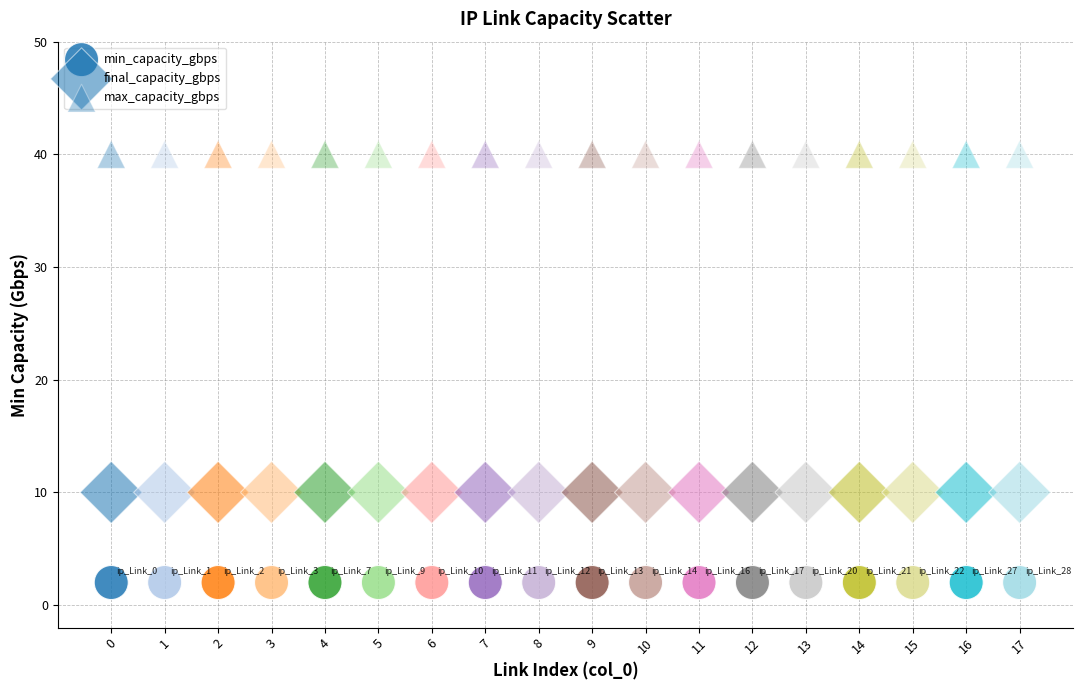

How many points are shown in the scatter plot?

54